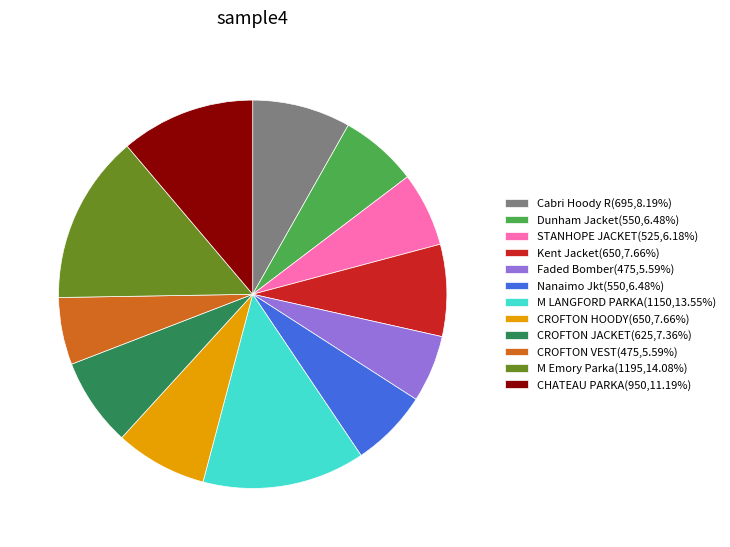

Is there any slice that represents more than half of the pie?

No